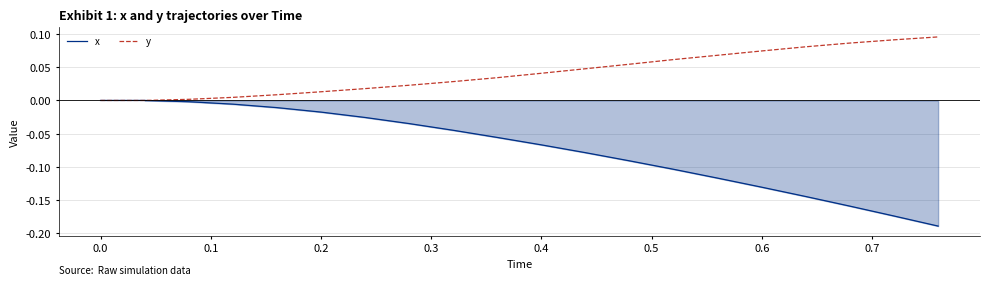

Which series has the largest range (max minus min)?

x